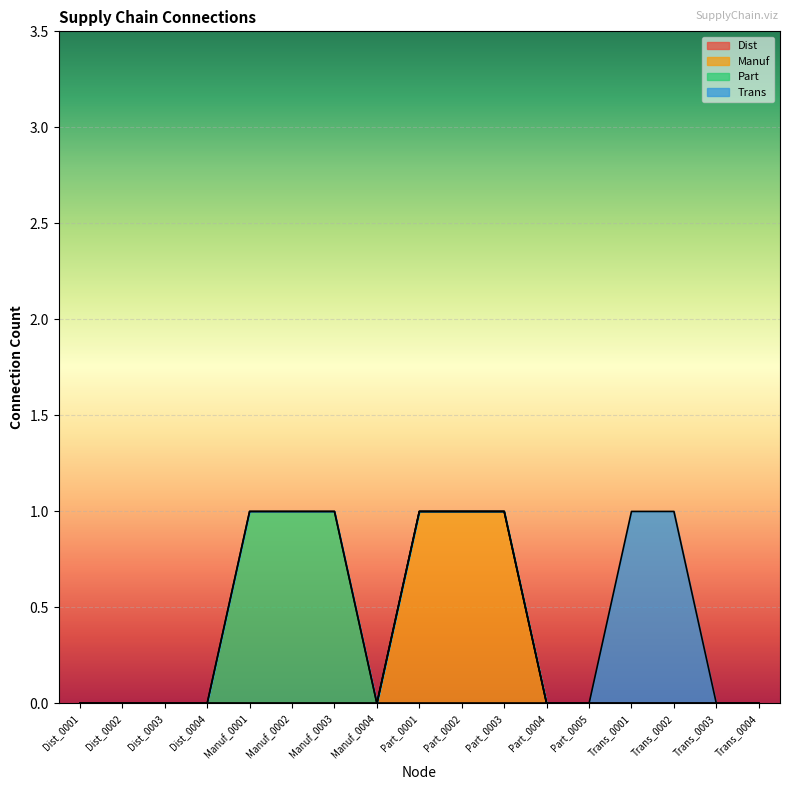

Reading left to right, what are all the values shown in this chart?

Dist: 0	0	0	0	0	0	0	0	0	0	0	0	0	0	0	0	0
Manuf: 0	0	0	0	0	0	0	0	1	1	1	0	0	0	0	0	0
Part: 0	0	0	0	1	1	1	0	0	0	0	0	0	0	0	0	0
Trans: 0	0	0	0	0	0	0	0	0	0	0	0	0	1	1	0	0